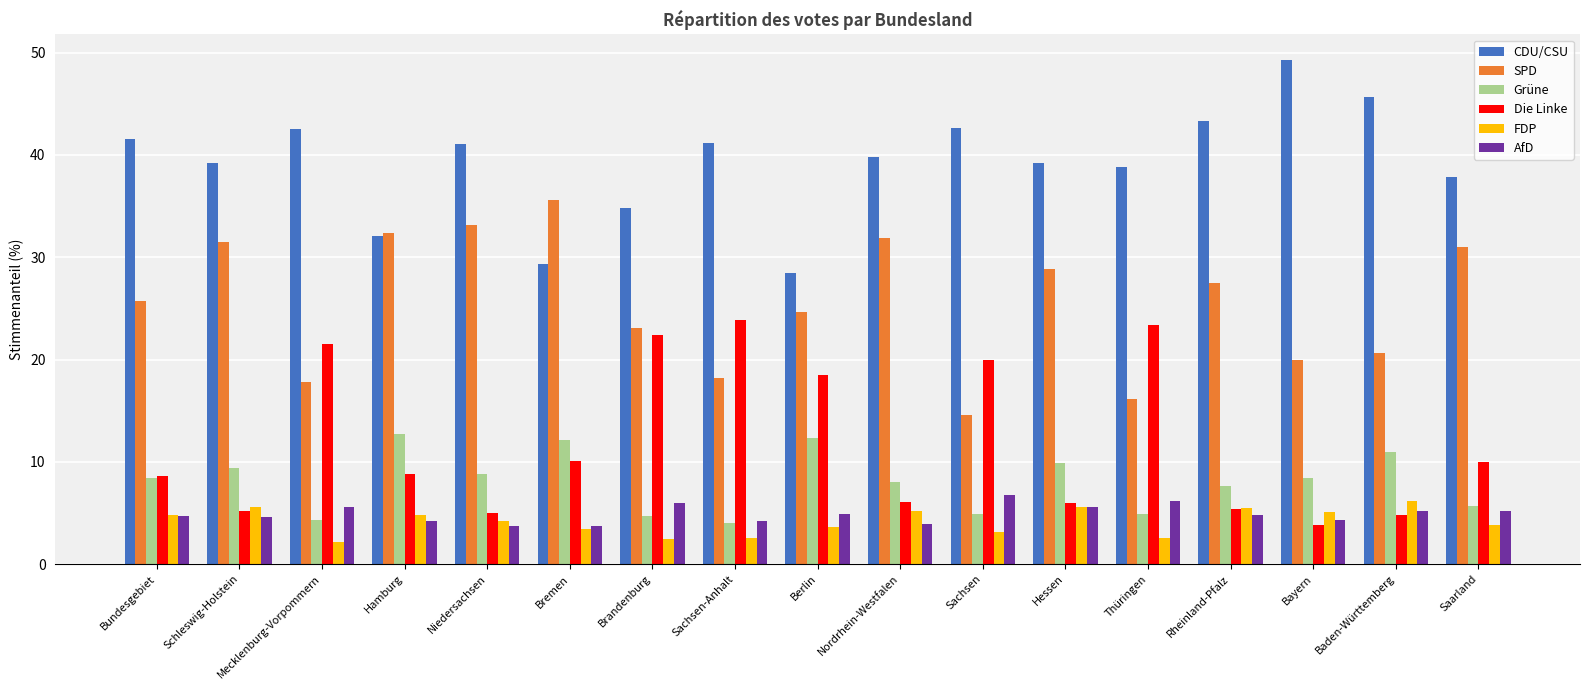

What is the label of the 11th bar from the left?

Sachsen